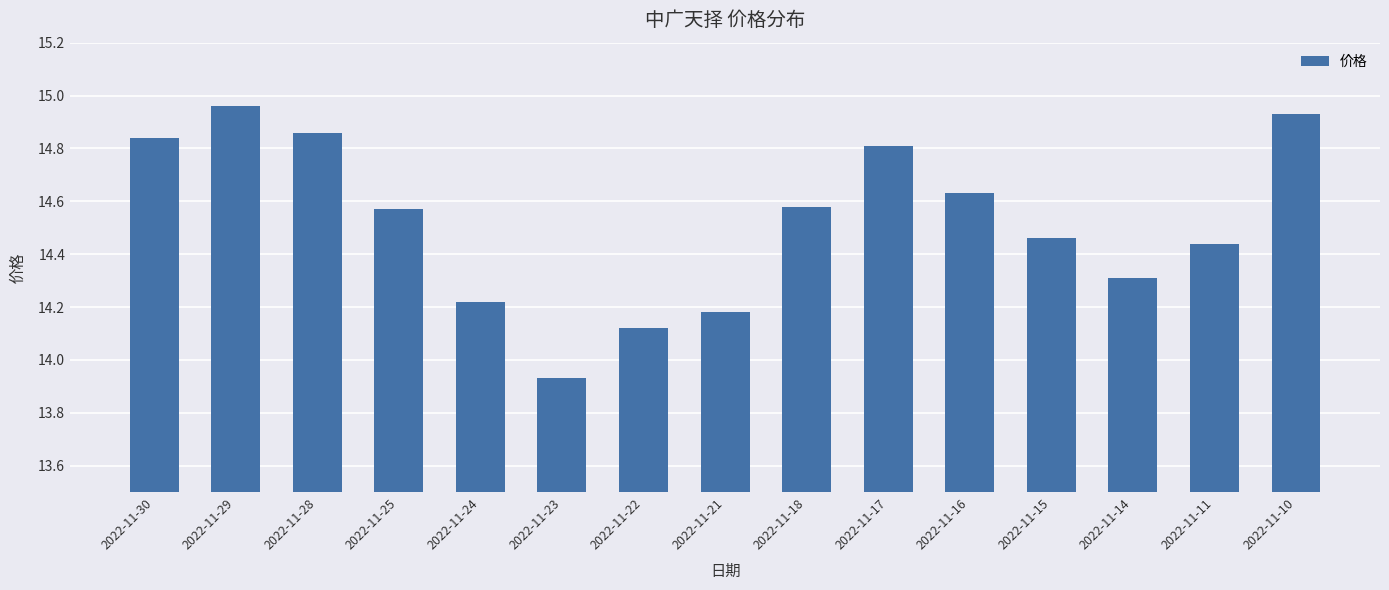

The value at 2022-11-30 is 14.8. True or false?

True